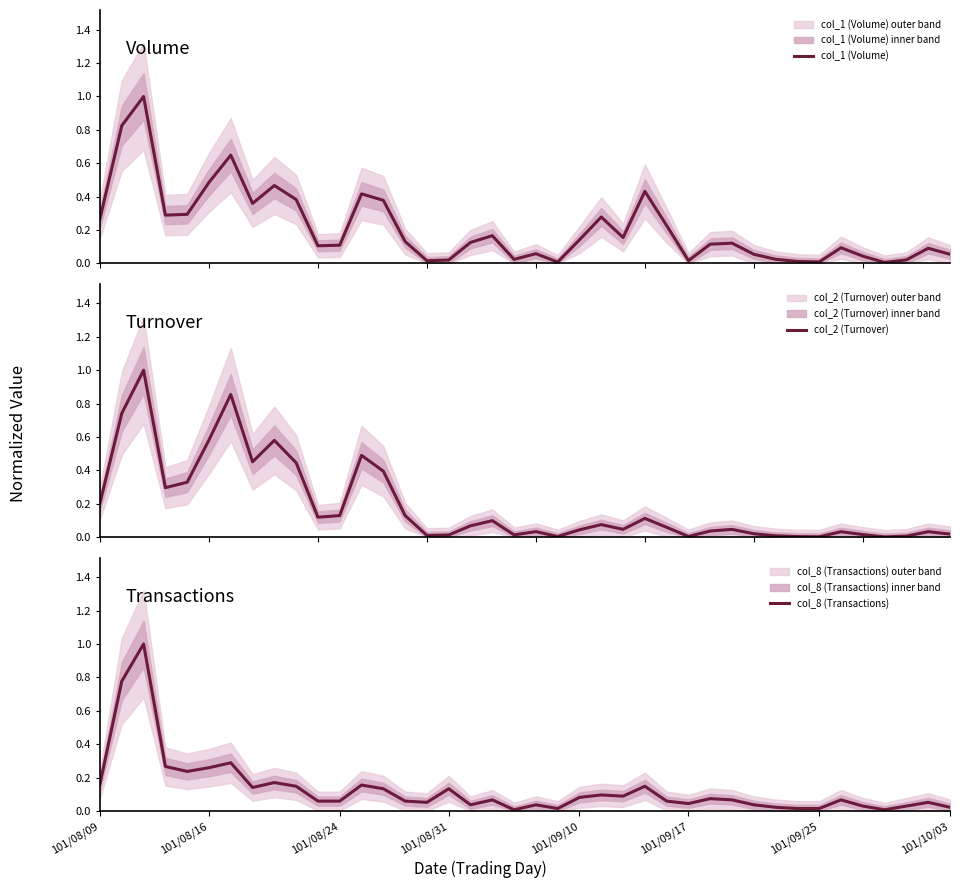

Rank the series at 13 from highest to lowest value.

col_2 (Turnover), col_1 (Volume), col_8 (Transactions)